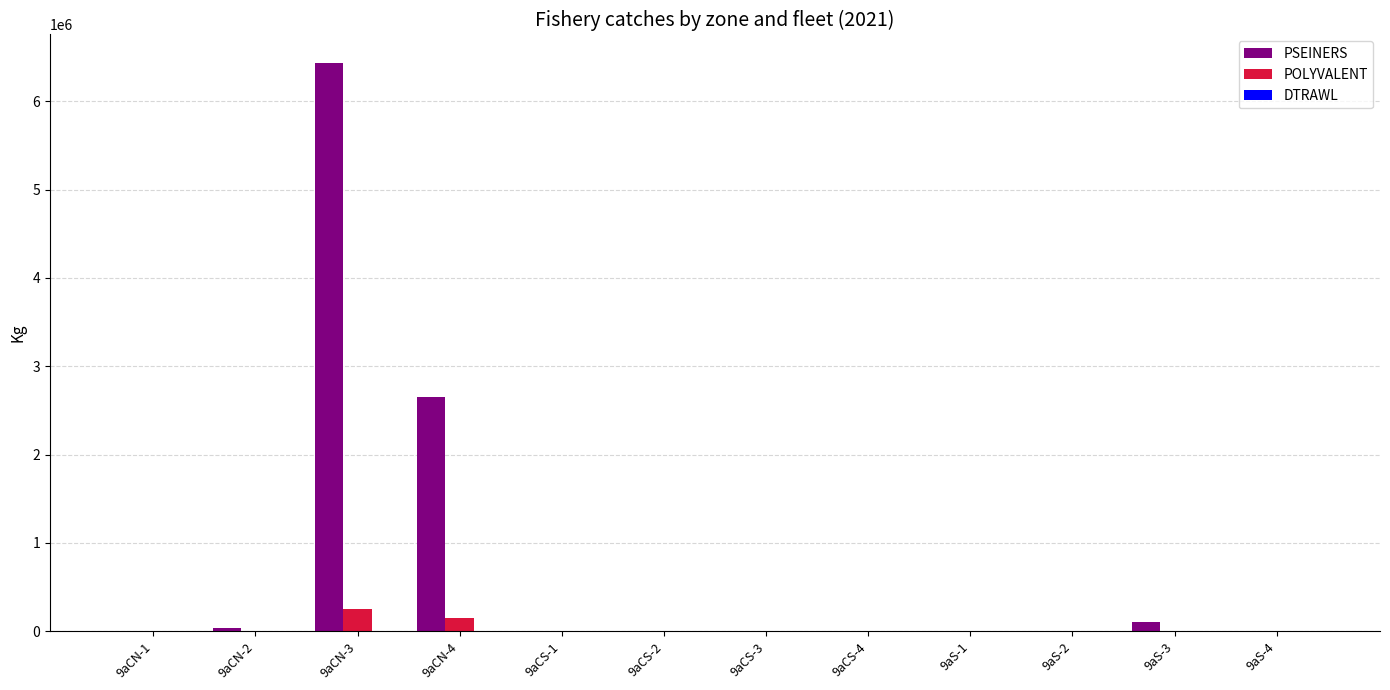

Is the value of POLYVALENT at 9aS-4 greater than the value of PSEINERS at 9aCN-4?

No